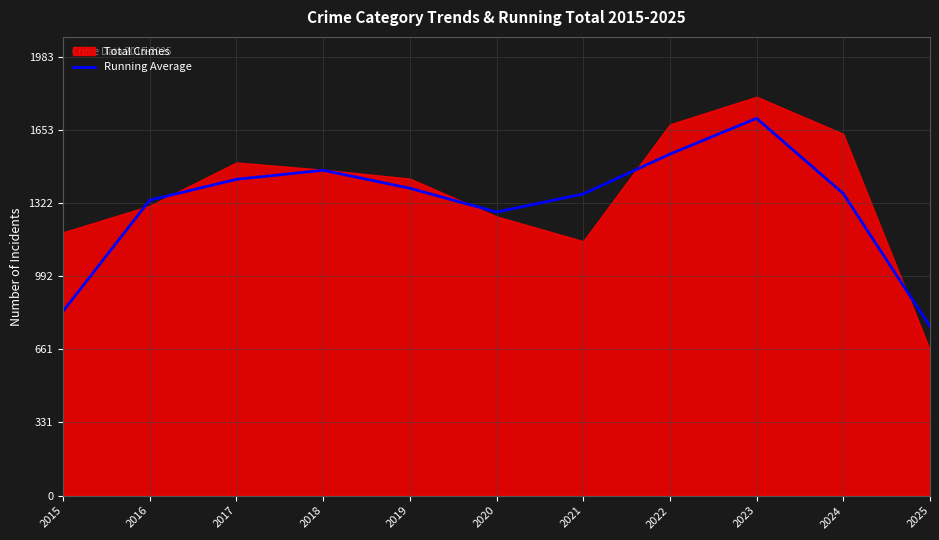

Where is the data nearest to the value 1234?

2020